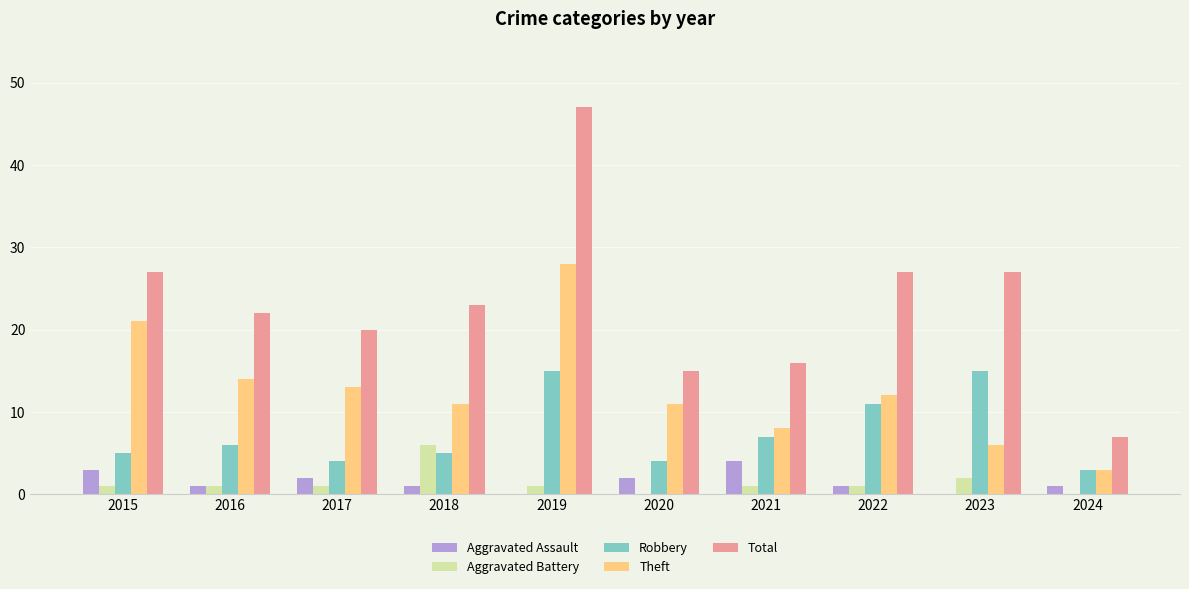

Which series has the largest total across all categories?

Total